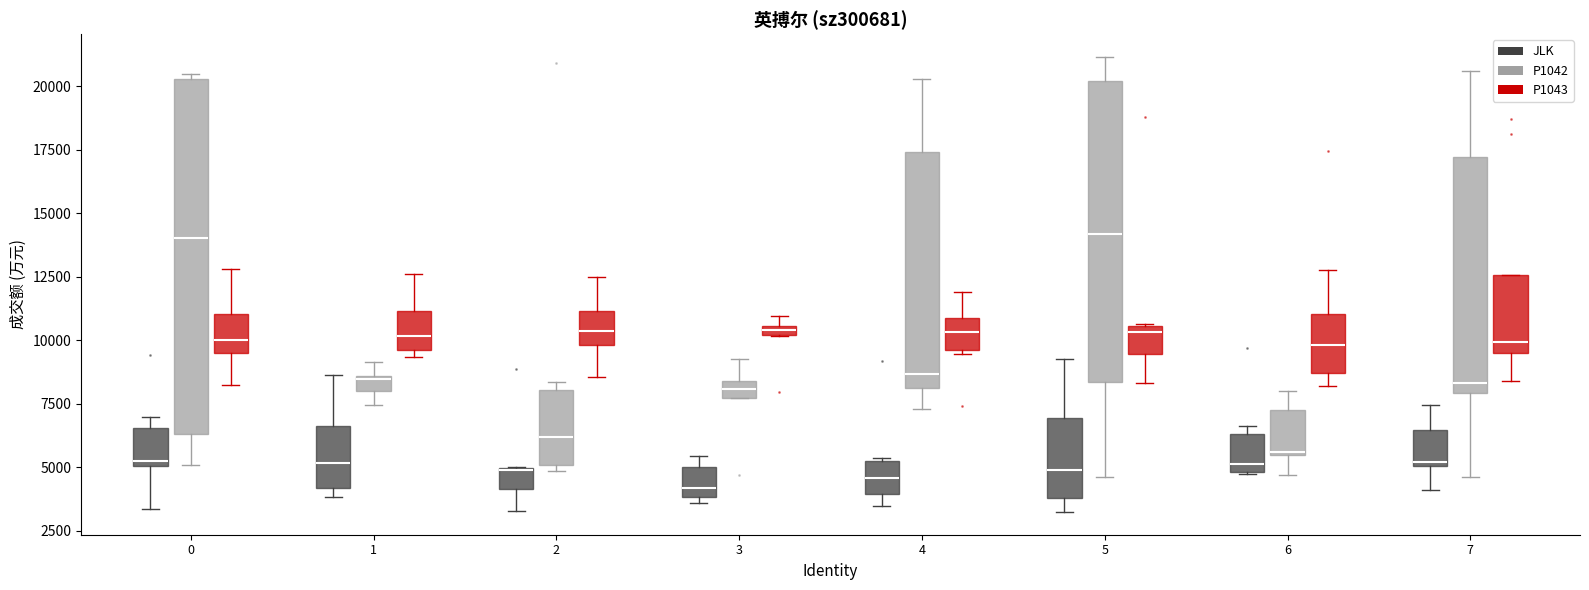

Which box is the tallest, from its lower edge to its upper edge?

0 (P1042)